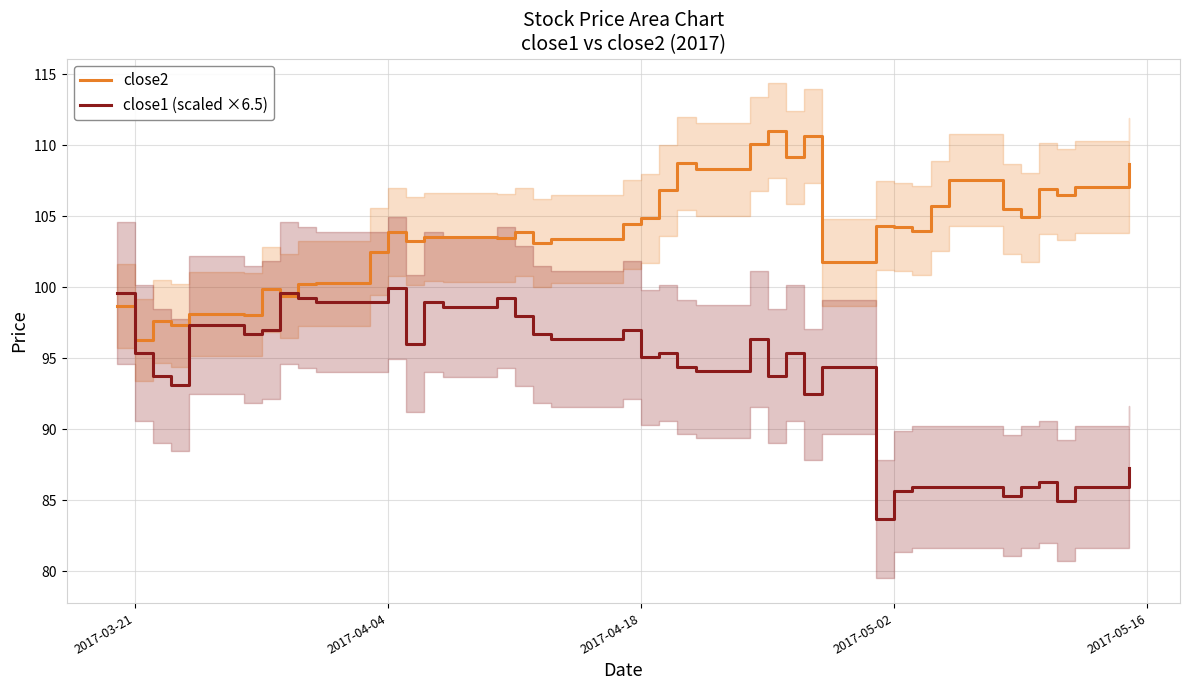

After their last crossing, which series has the higher values: close1 (scaled ×6.5) or close2?

close2